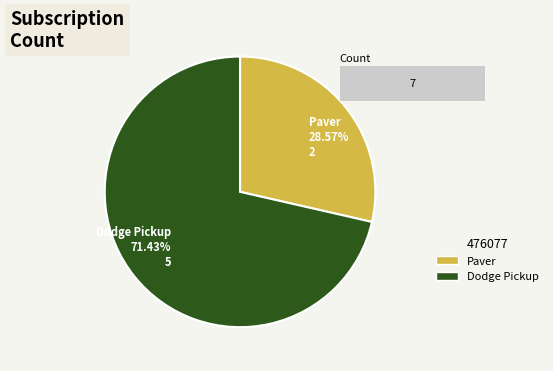

To the nearest percent, what percentage of the pie is Dodge Pickup?

71%